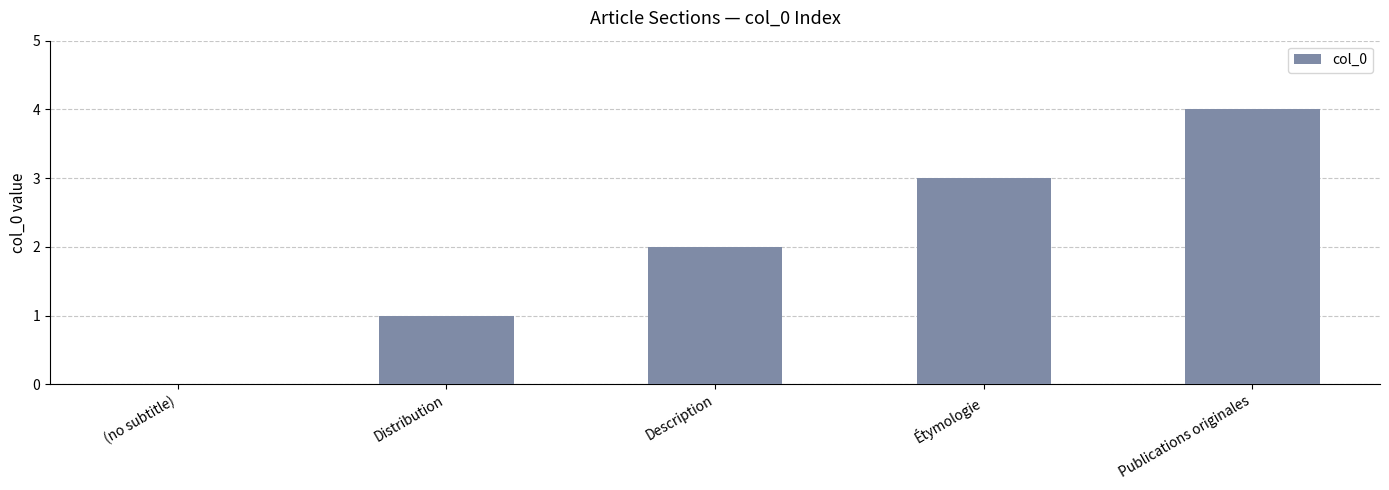

What is the change in value from Distribution to Publications originales?

+3